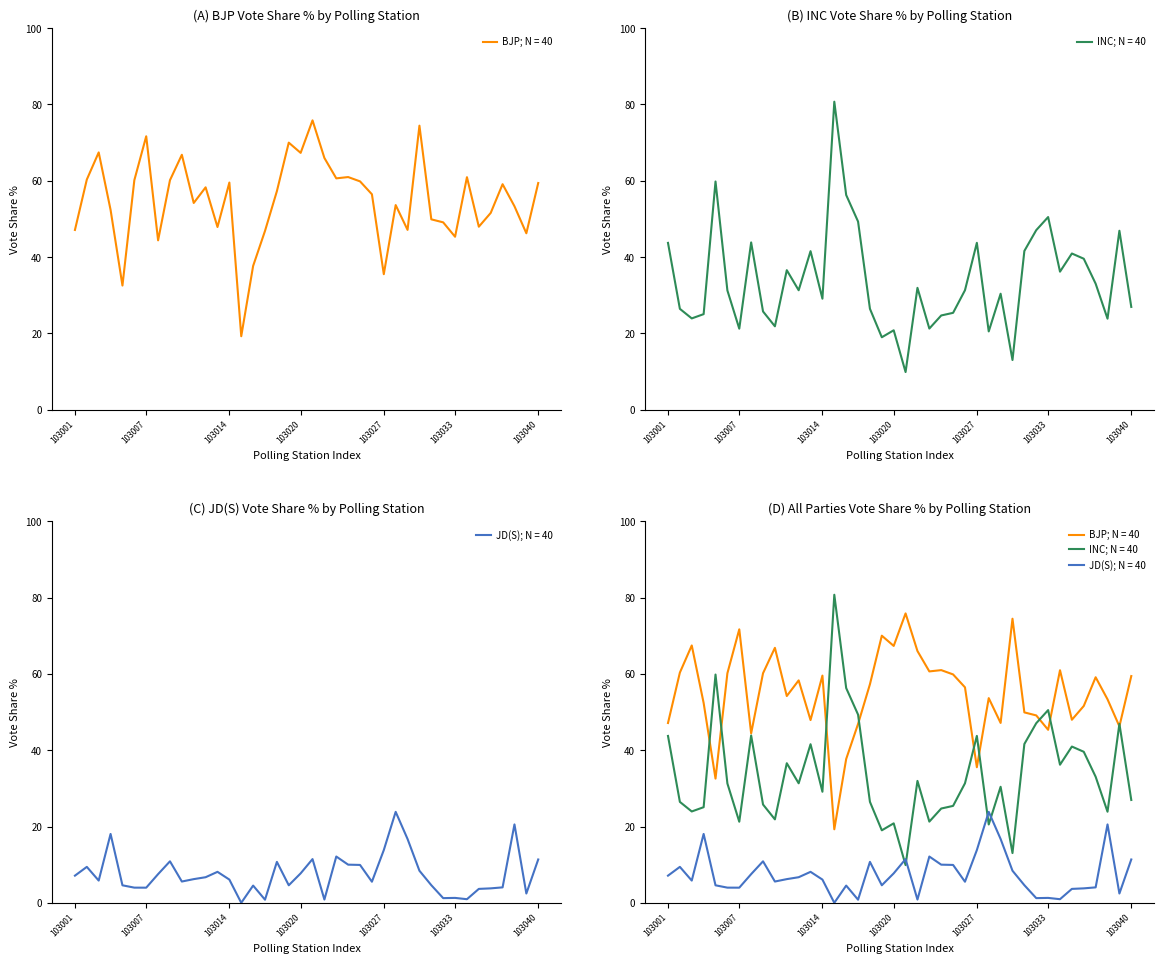

Is this an area chart (filled region under the line)?

No